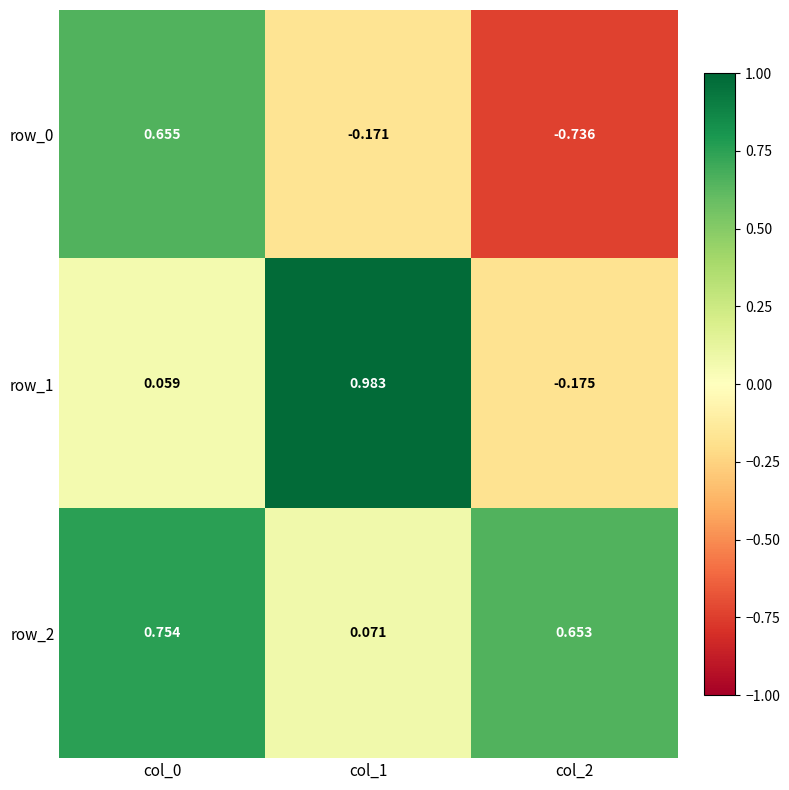

Which series has the largest total across all categories?

row_2